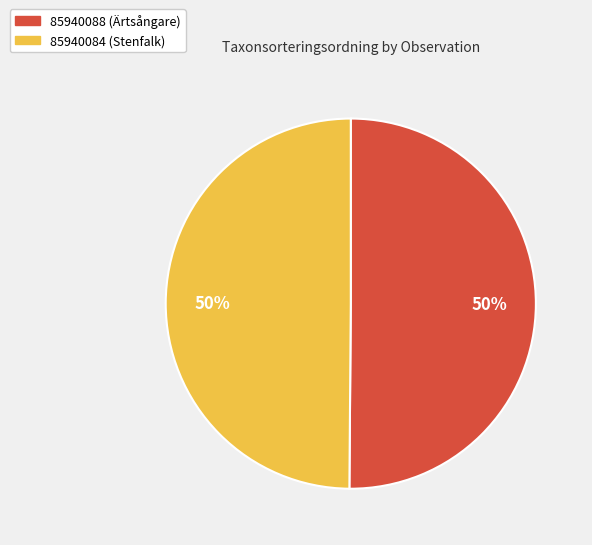

Approximately how many times larger is the value at 85940084 (Stenfalk) compared to 85940088 (Ärtsångare)?

1.0